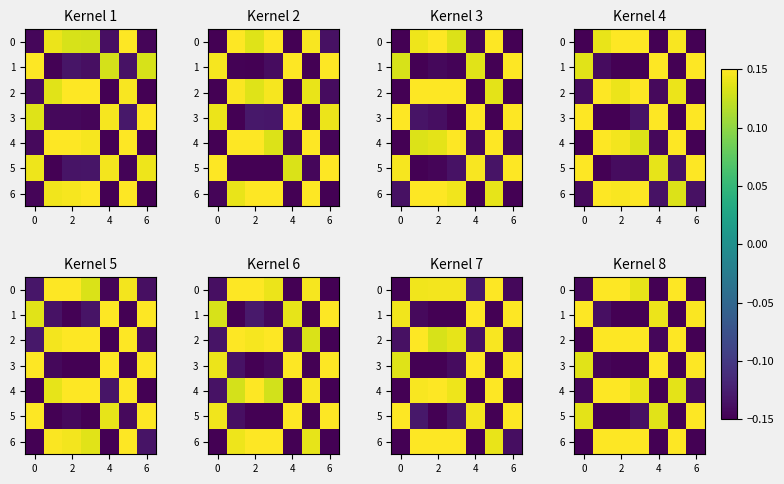

How many positive values does the row_1 series have?

3